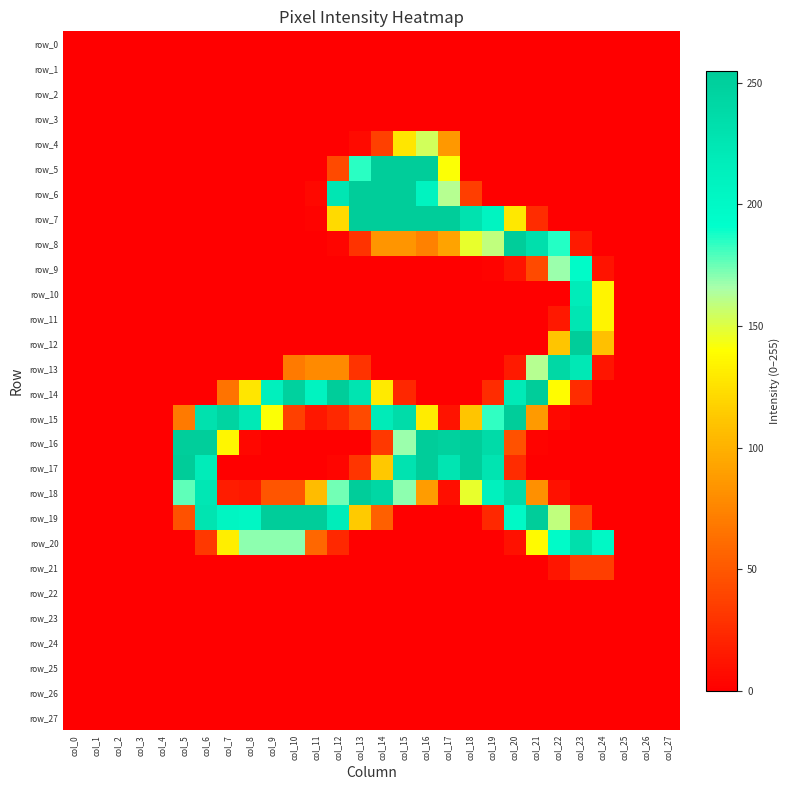

Which has a higher value, col_9 or col_7?

col_9